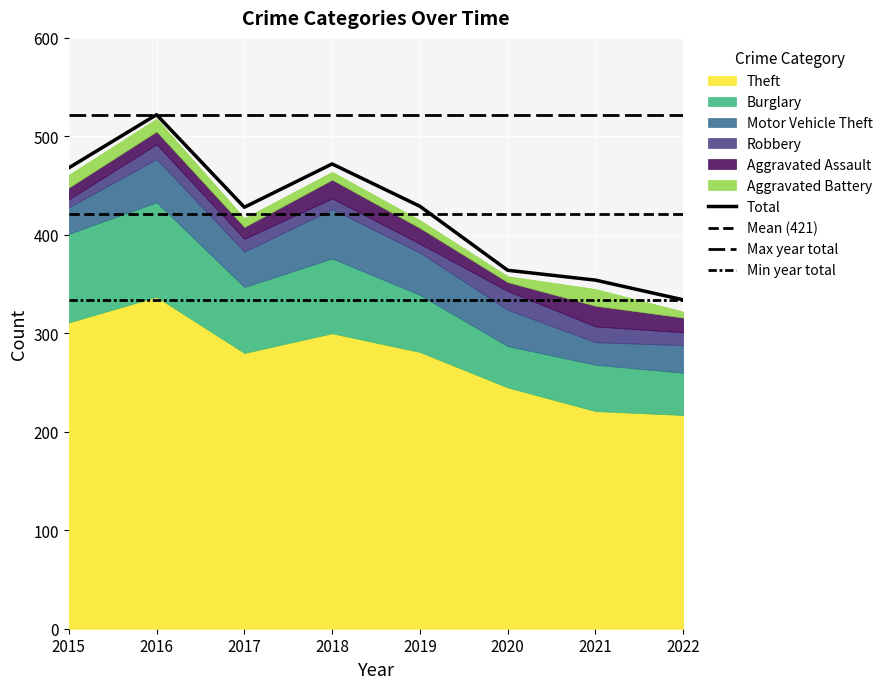

At which category does Motor Vehicle Theft reach its first local peak?

2016